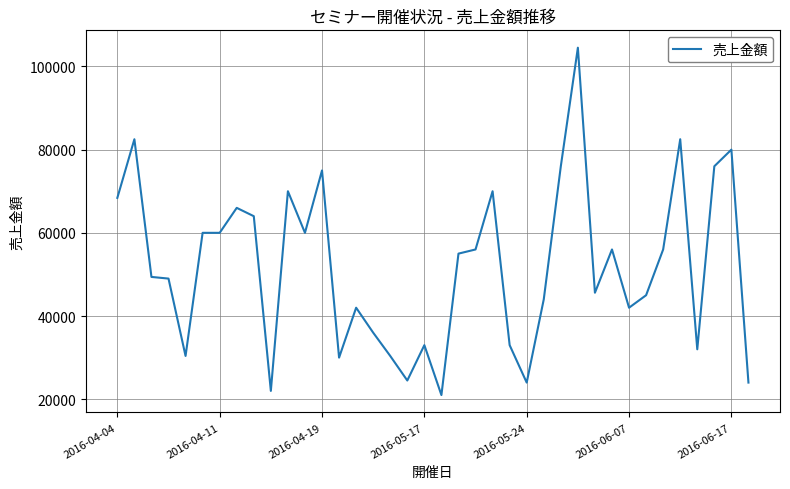

True or false: there are more than 0 points higher than both neighbors.

True